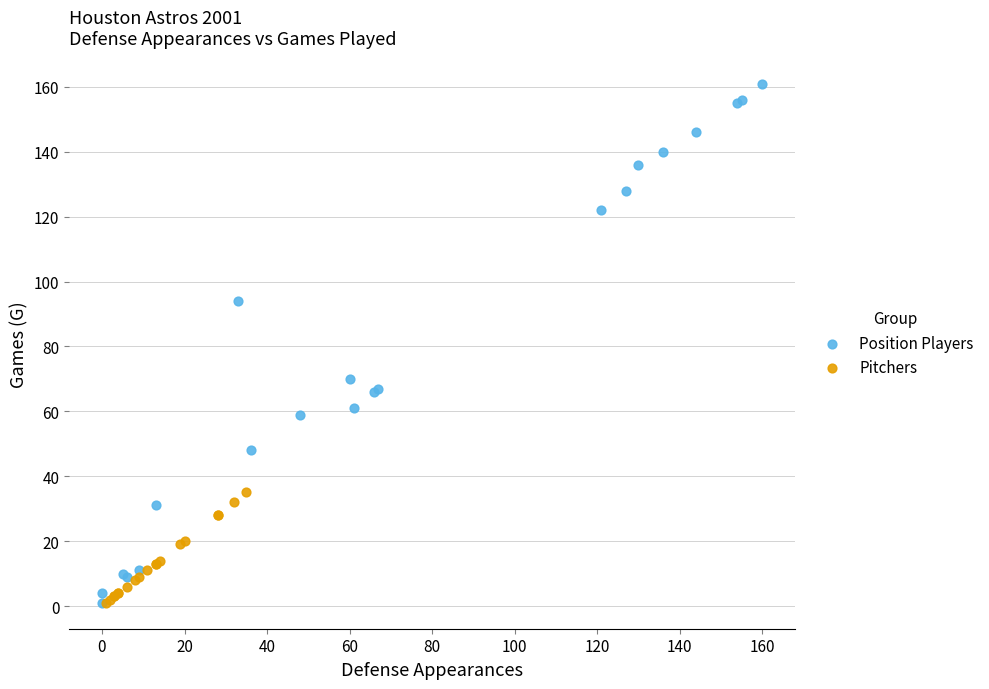

Which series has the widest spread of Y values?

Position Players